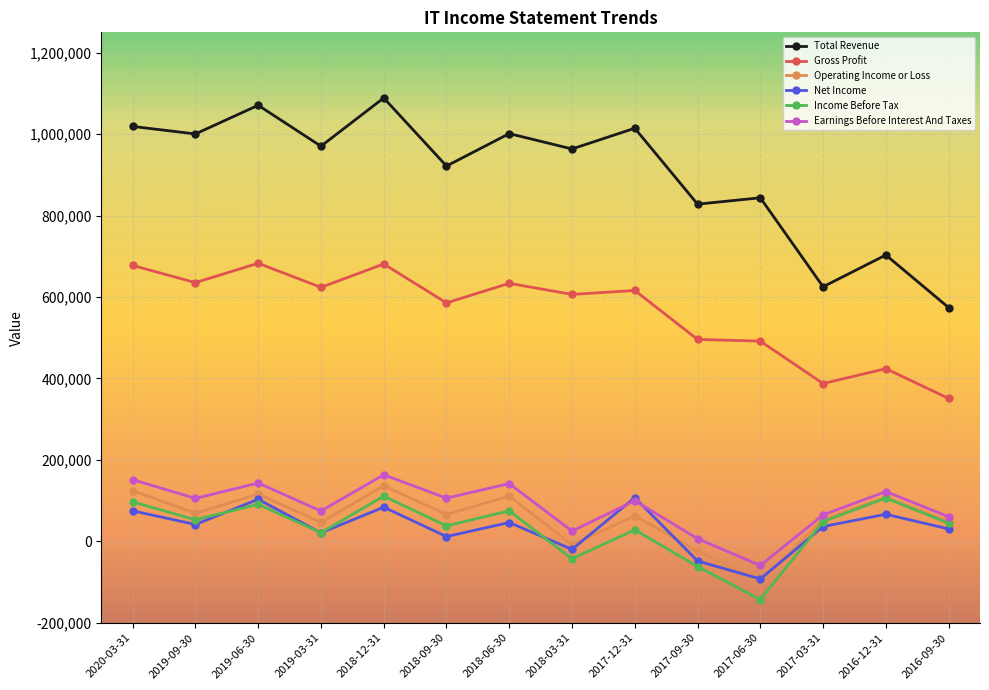

At which label does Total Revenue first exceed 970400?

2020-03-31